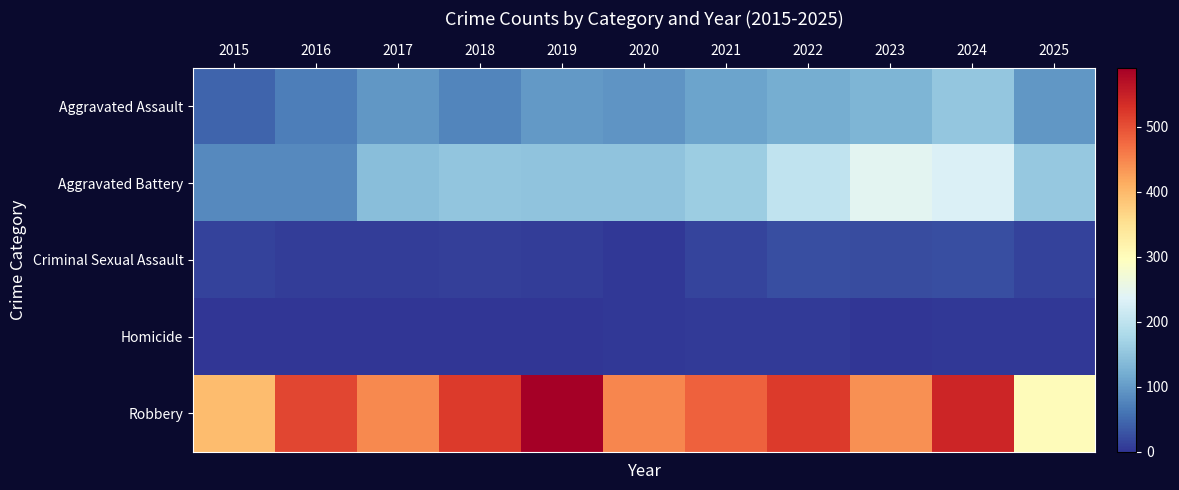

What is the total value across all series at 2025?

566